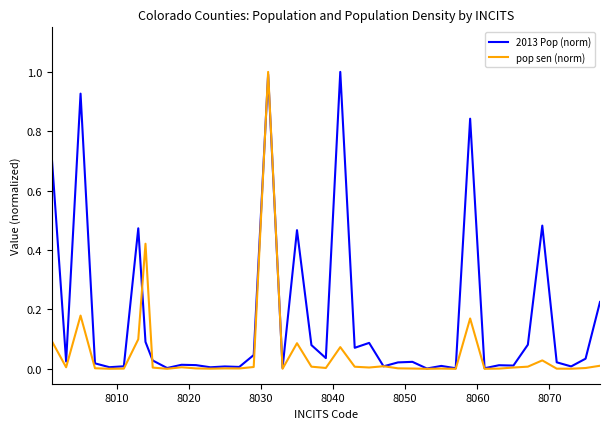

Rank the series by their average value, from lowest to highest.

pop sen (norm), 2013 Pop (norm)